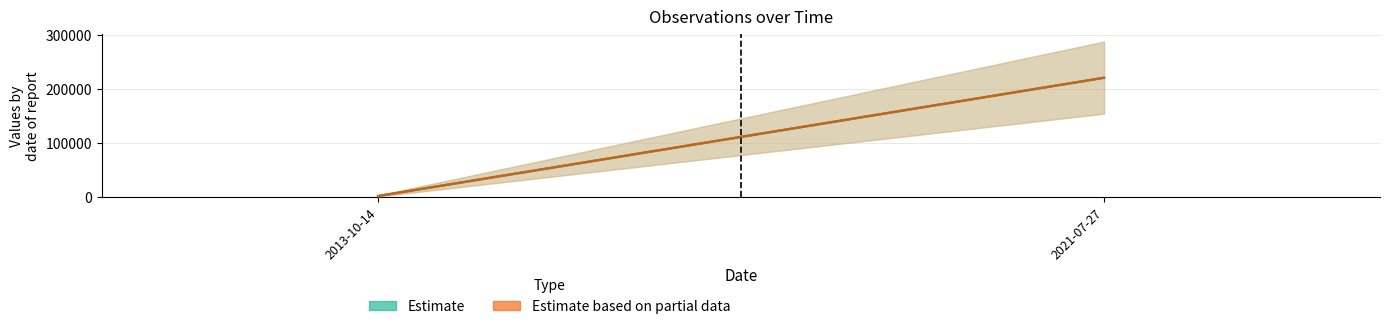

How many series are shown in this chart?

2